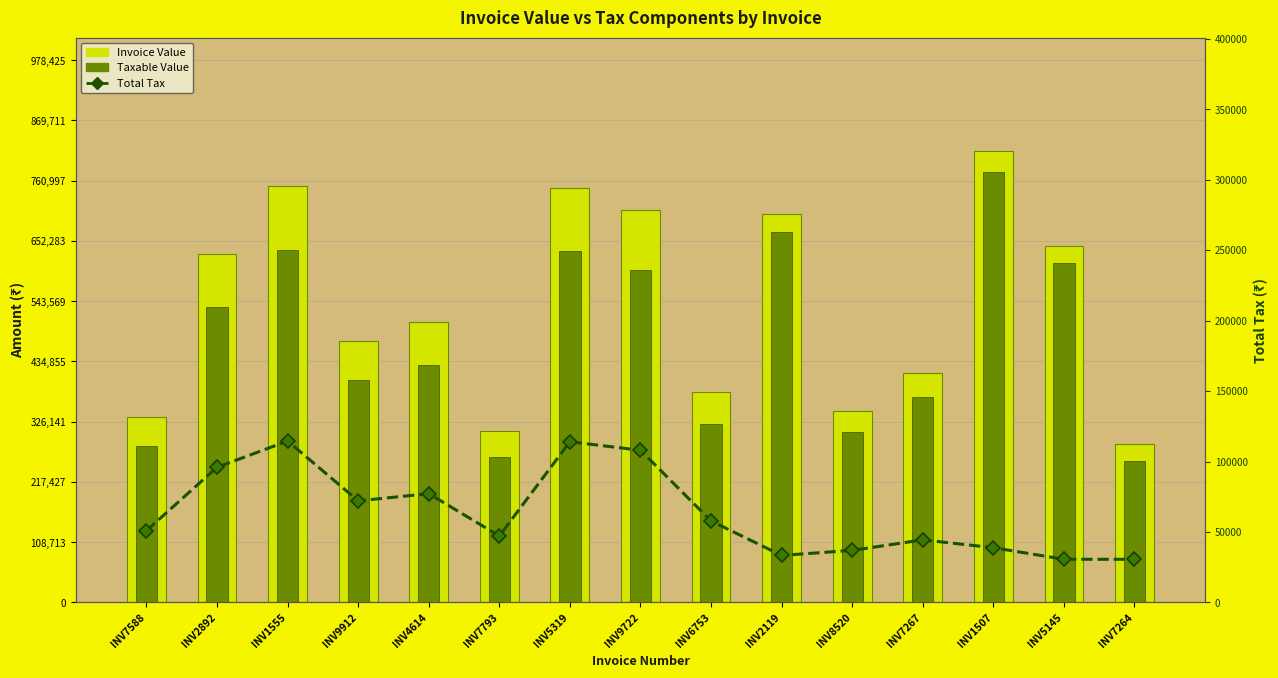

List the series in order of their peak value, highest first.

Invoice Value, Taxable Value, Total Tax